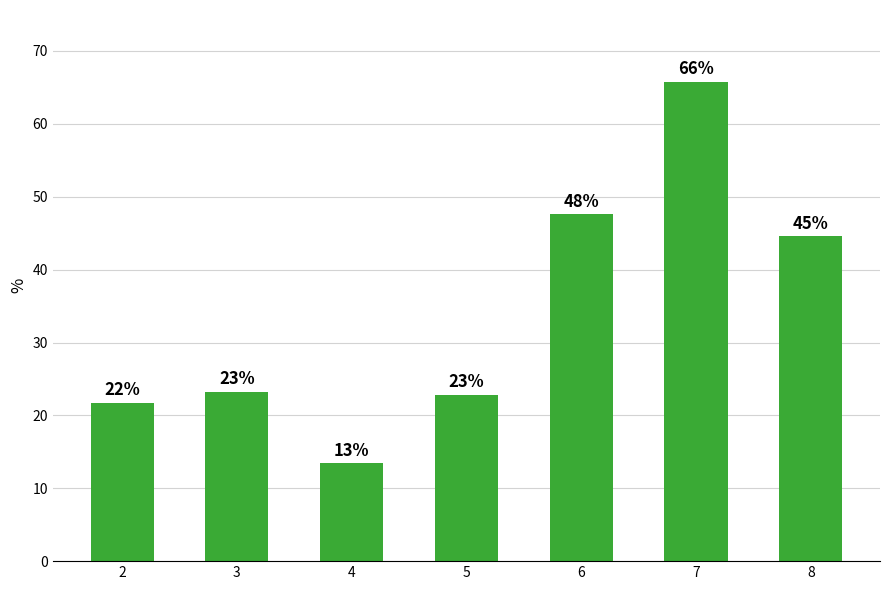

What is the value of the 4th bar from the left?

22.8